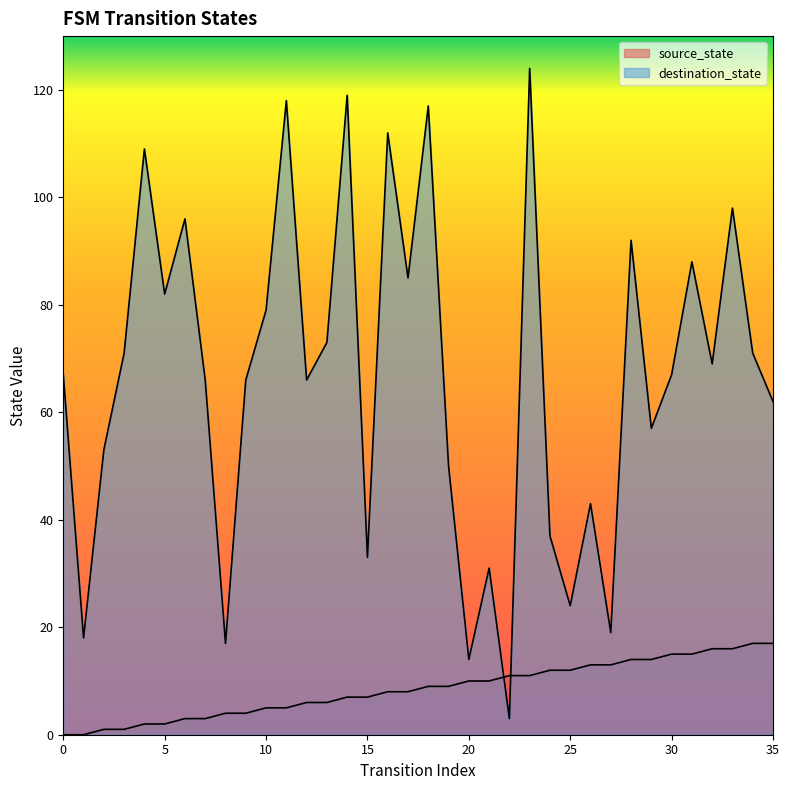

List the series in order of their peak value, lowest first.

source_state, destination_state